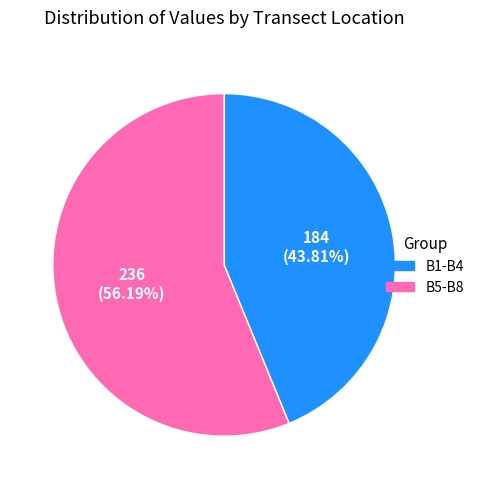

Does any single category account for the majority?

Yes